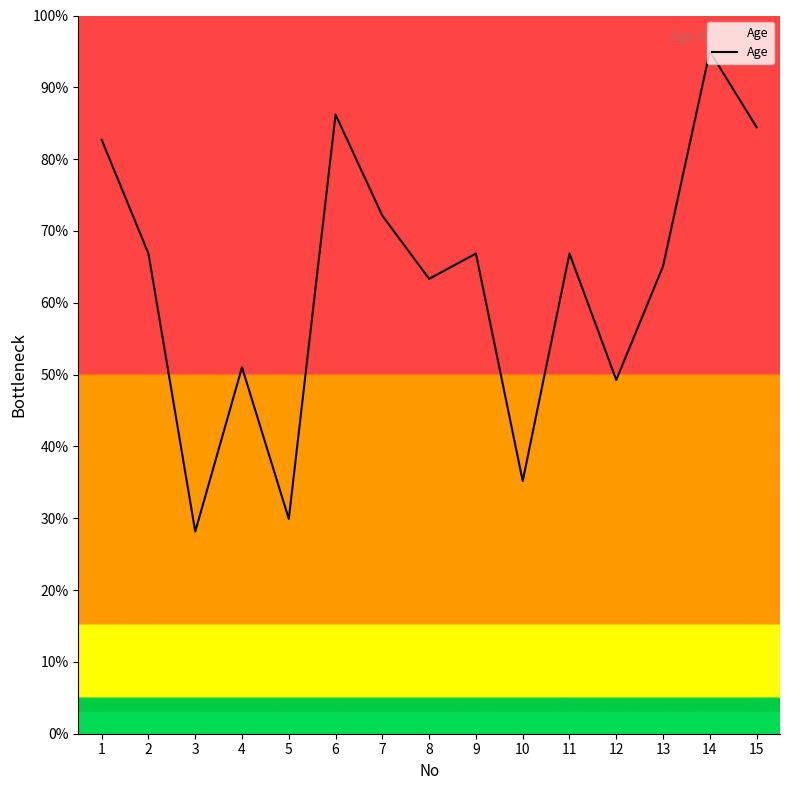

Which has a higher value, 4 or 12?

4